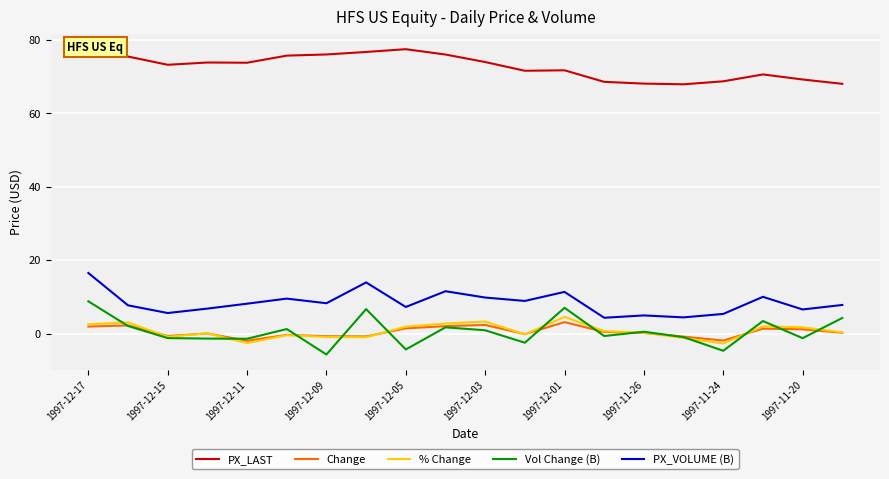

What is the highest value of the Change series?

3.1